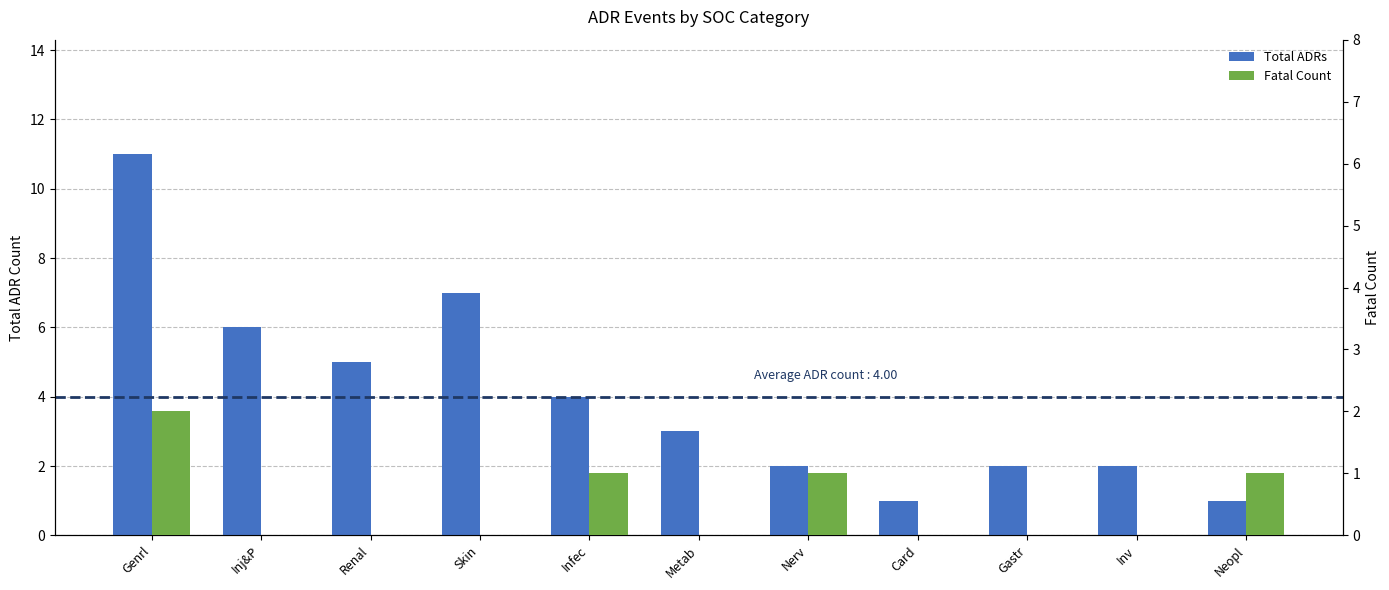

Which label corresponds to the largest value in the chart?

Genrl